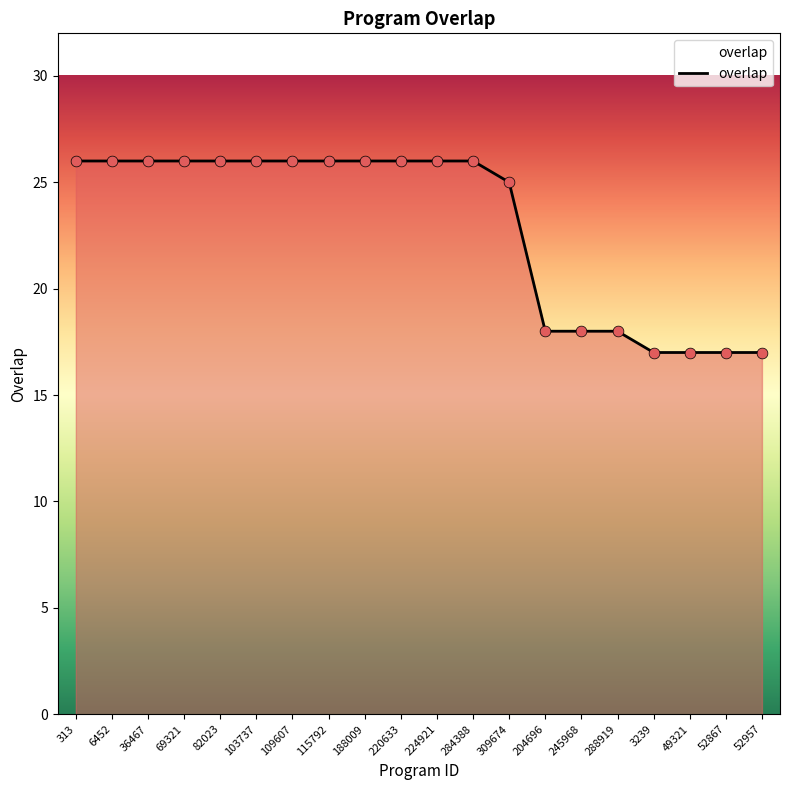

Which has a higher value, 49321 or 245968?

245968